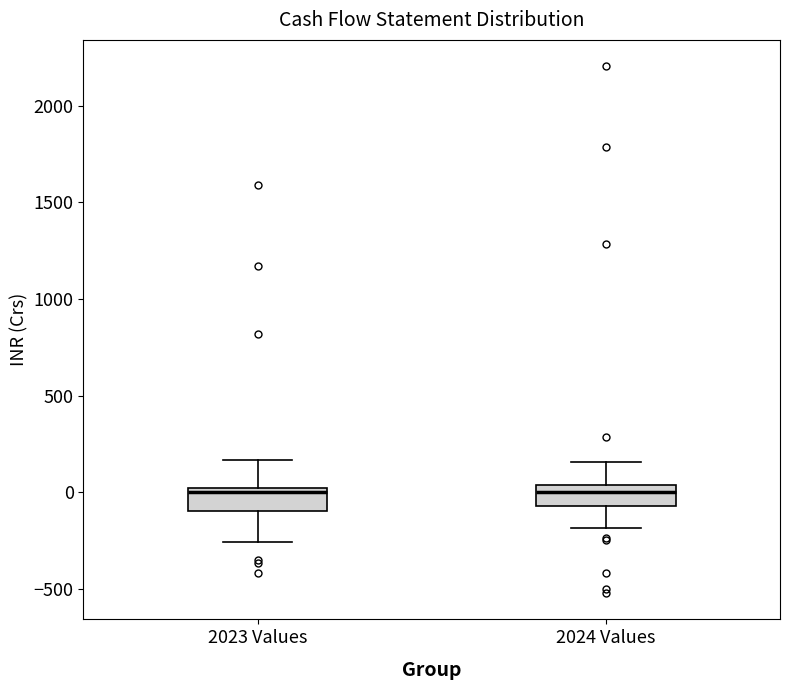

Where is the upper edge of the box for 2023 Values on the y-axis? The values are not printed on the chart, so give them approximately, as read against the axis.

0